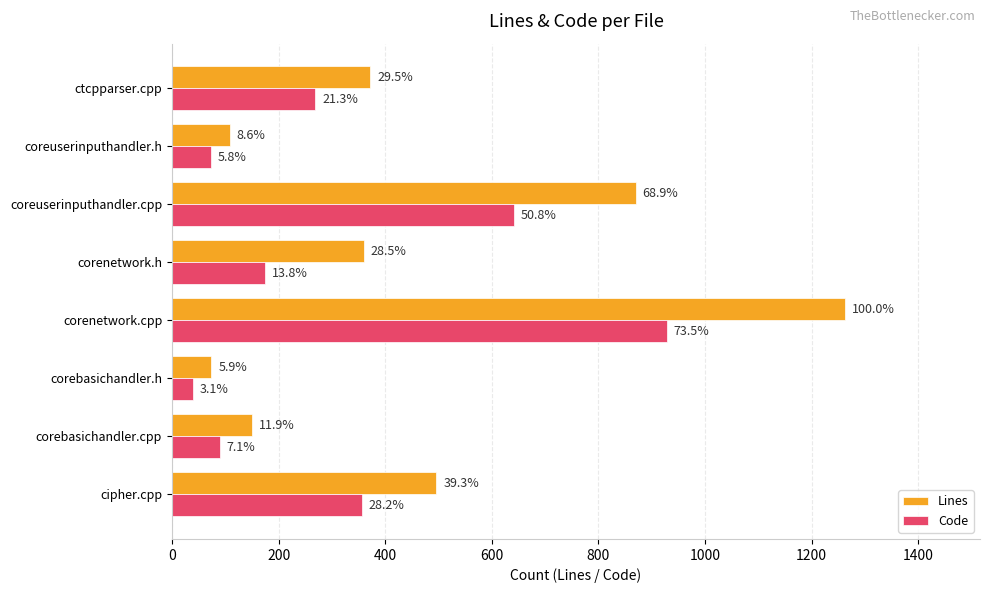

What are all the series names shown in the legend?

Lines, Code